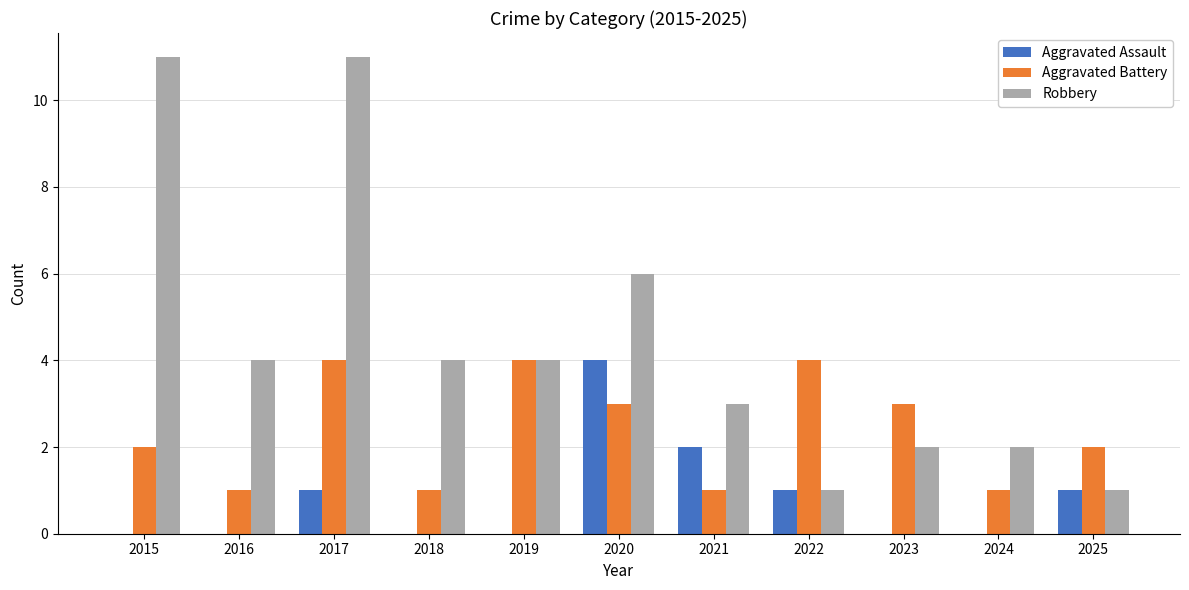

What is the difference between the Robbery values at 2024 and 2025?

1